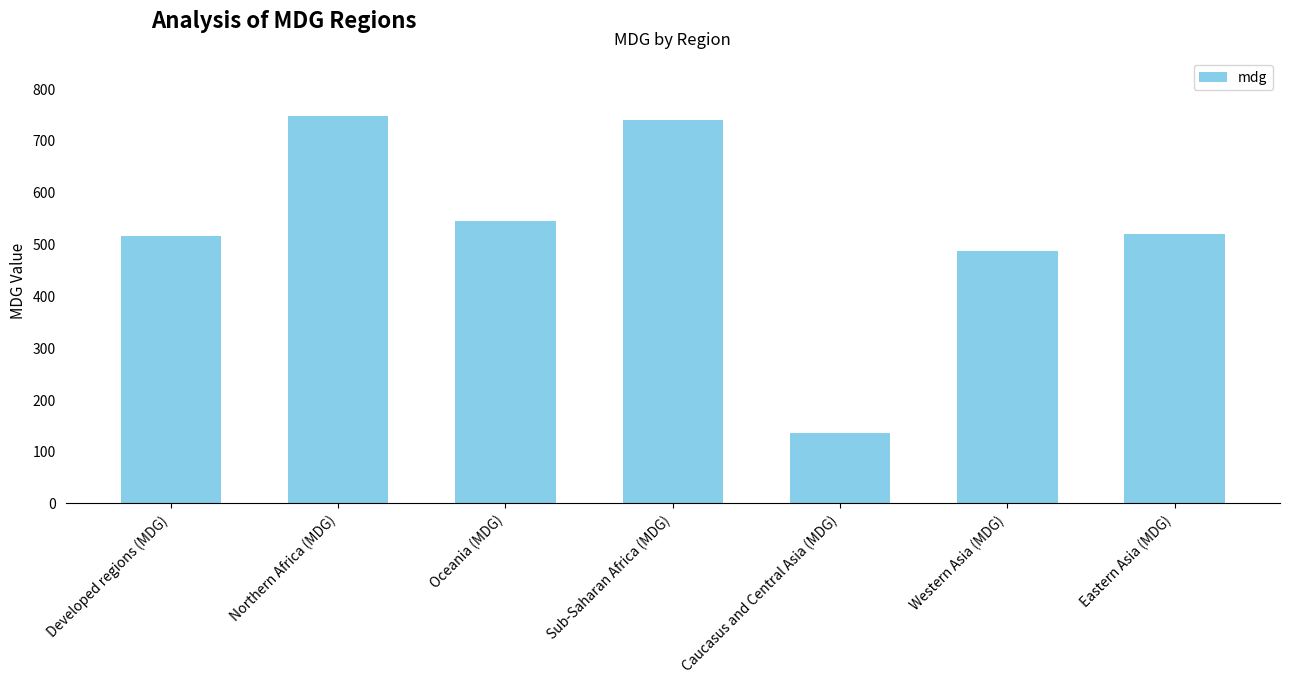

At which category does the chart reach its minimum across all series?

Caucasus and Central Asia (MDG)